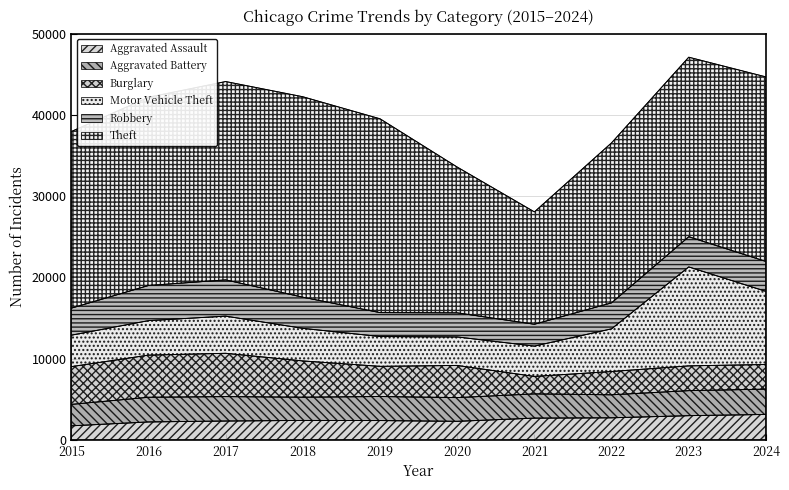

Reading right to left, what are all the values shown in this chart?

Aggravated Assault: 3134	2984	2721	2683	2289	2382	2397	2327	2213	1731
Aggravated Battery: 3115	3079	2831	2983	2917	2958	2860	3003	3035	2642
Burglary: 3033	3048	2865	2146	3958	3712	4462	5328	5185	4644
Motor Vehicle Theft: 8994	12173	5251	3729	3505	3667	4007	4572	4241	3867
Robbery: 3683	3716	3199	2690	2967	2944	3834	4459	4326	3325
Theft: 22704	22086	19684	13824	17933	23845	24659	24402	23160	21730